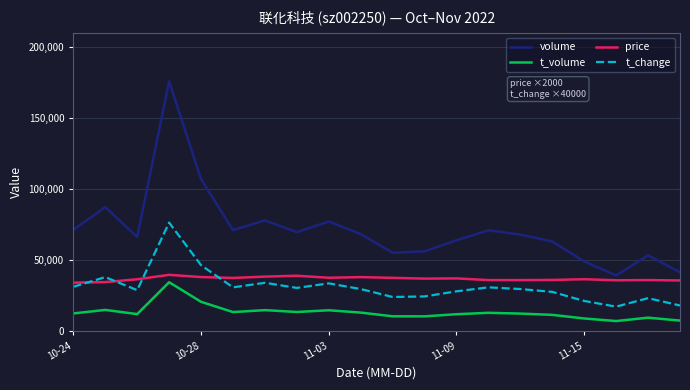

True or false: t_change and t_volume intersect in this chart.

False